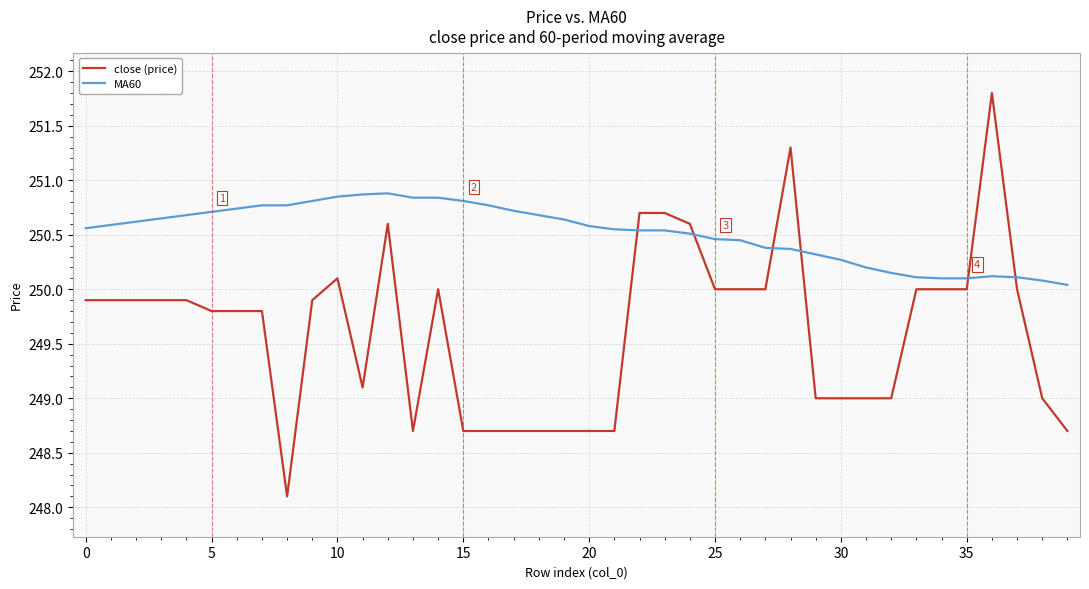

What is the maximum value for MA60?

250.9